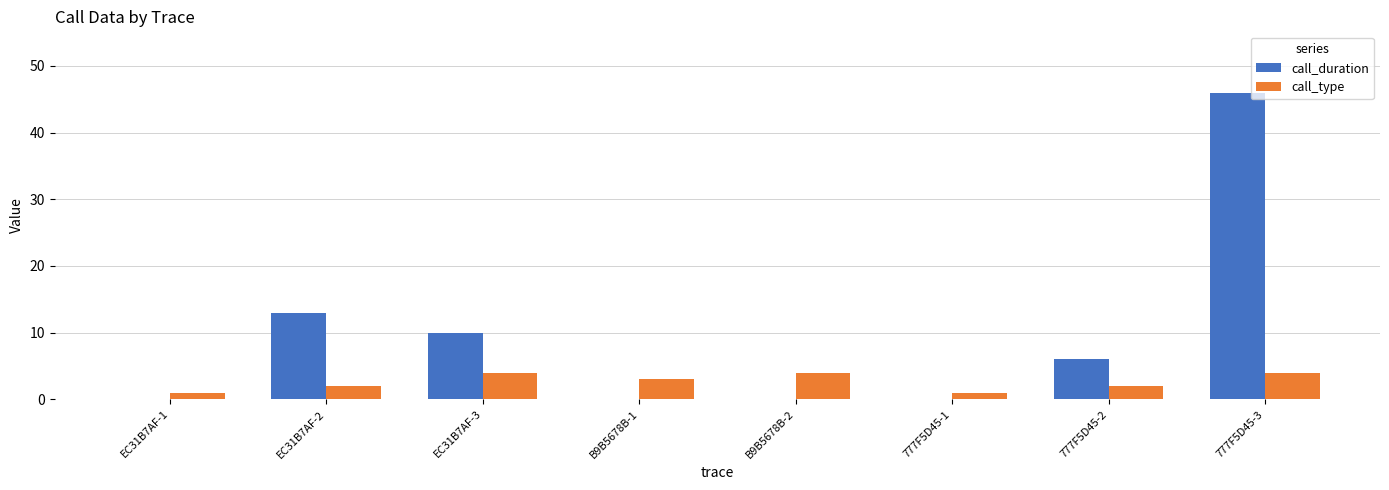

Is the value of call_type at 777F5D45-3 greater than the value of call_duration at 777F5D45-1?

Yes